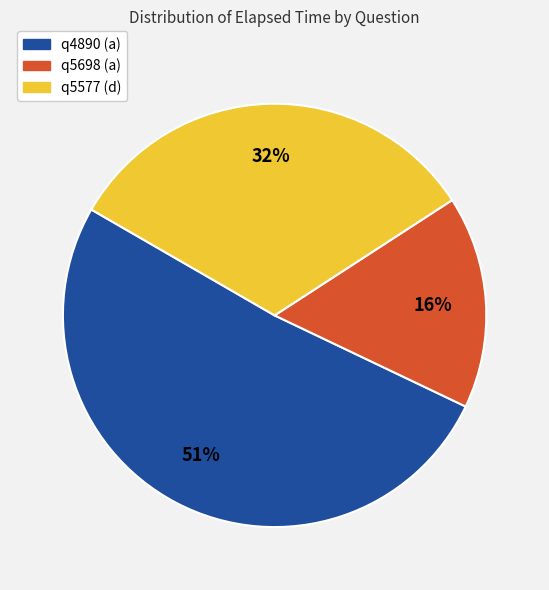

Count the number of slices in the pie.

3